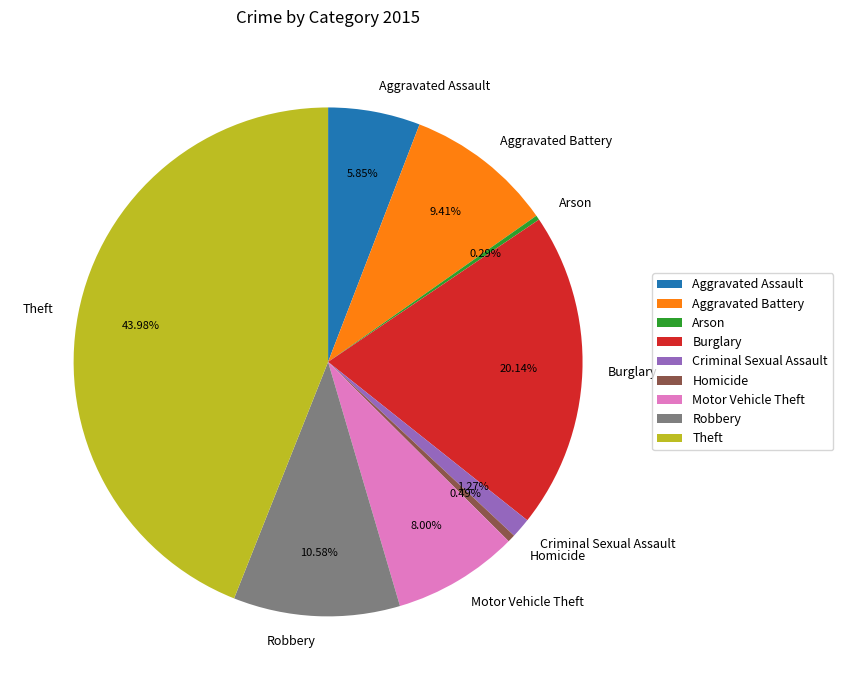

What percentage is NOT represented by Theft?

56.0%